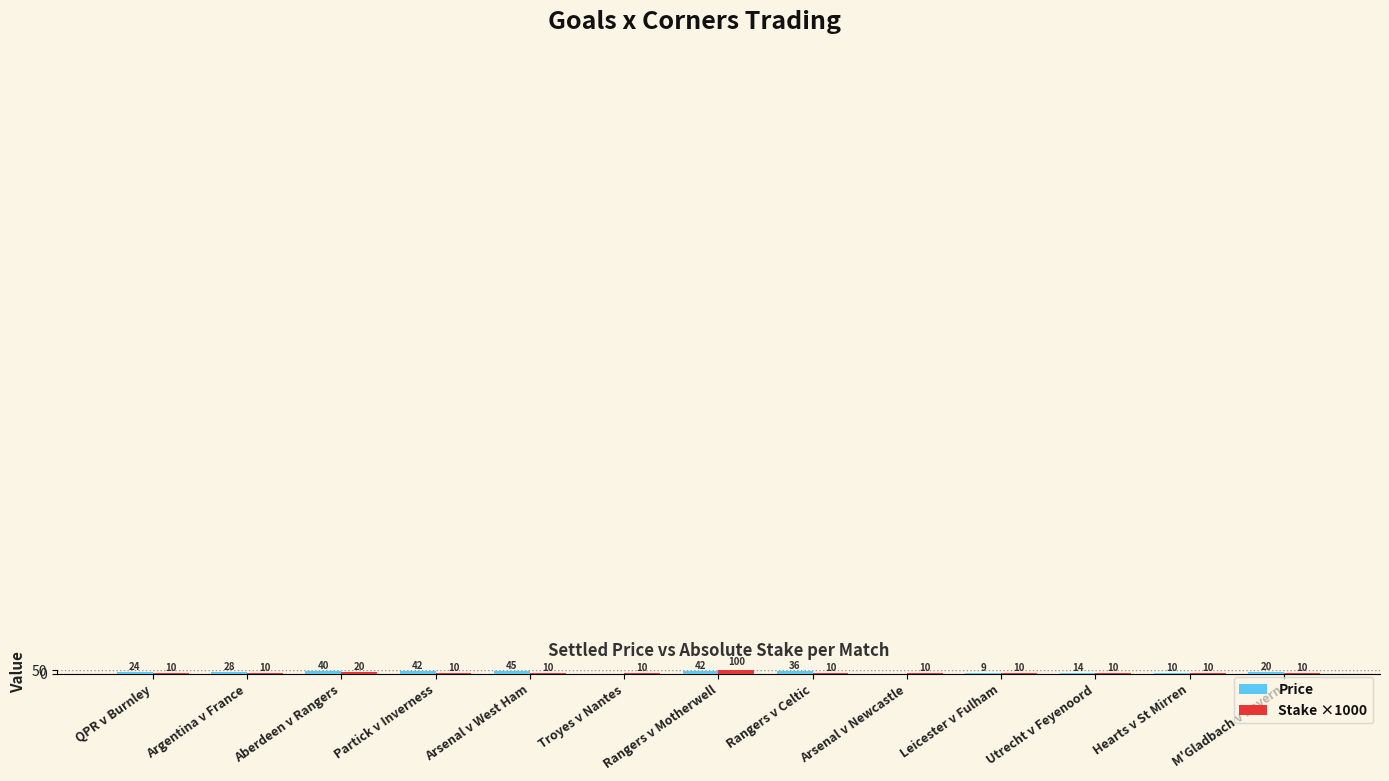

How many groups of bars are there?

13